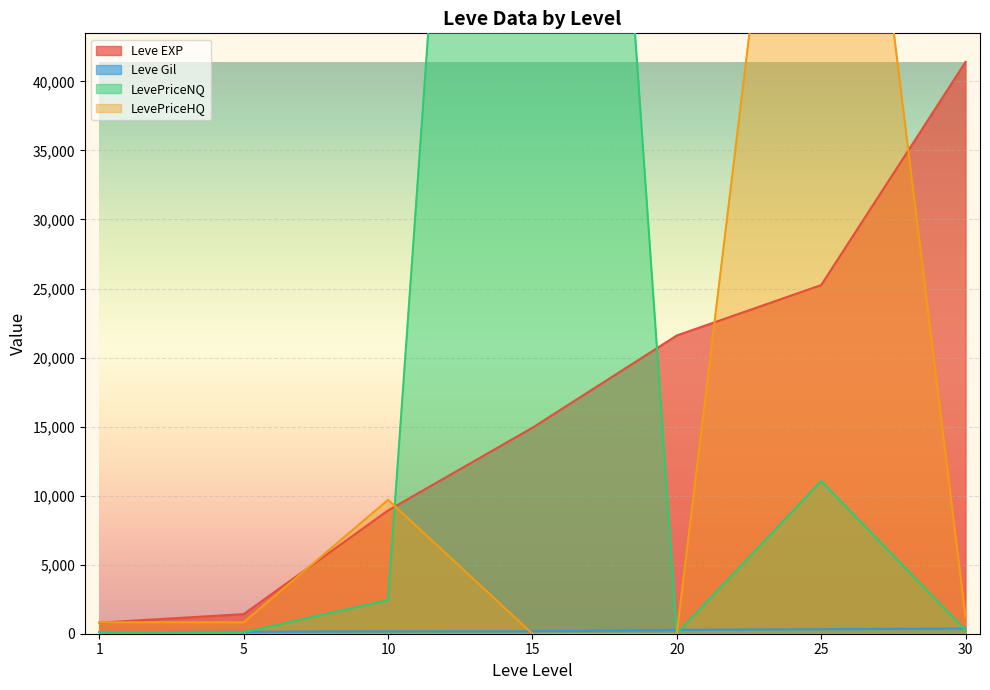

Which series changed the most between 5 and 10?

LevePriceHQ